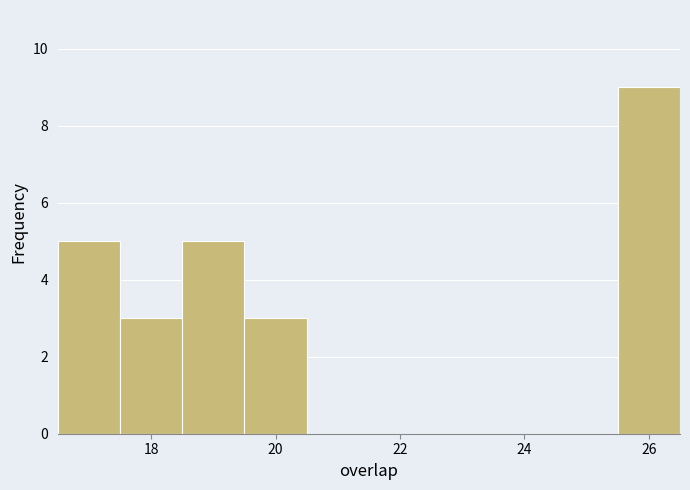

What is the height of the bar covering 16.5 to 17.5 on the x-axis? Neither the bar edges nor the heights are printed on the chart, so give them approximately, as read against the axes.

5